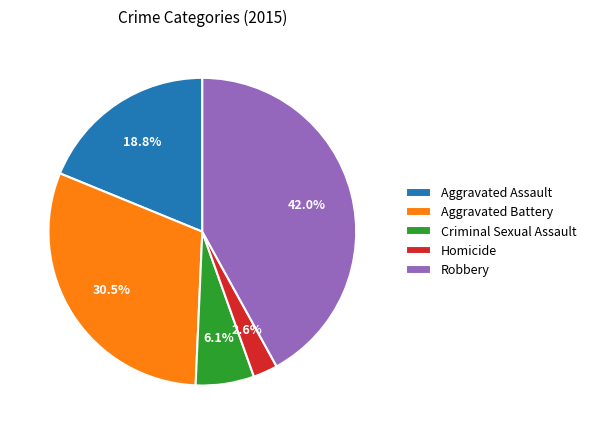

To the nearest percent, what is the difference between the largest and smallest slice percentages?

39%